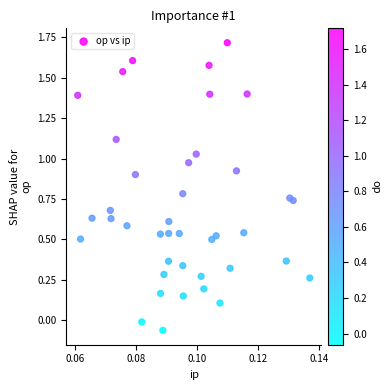

What is the range of Y values (max minus min)?

1.8